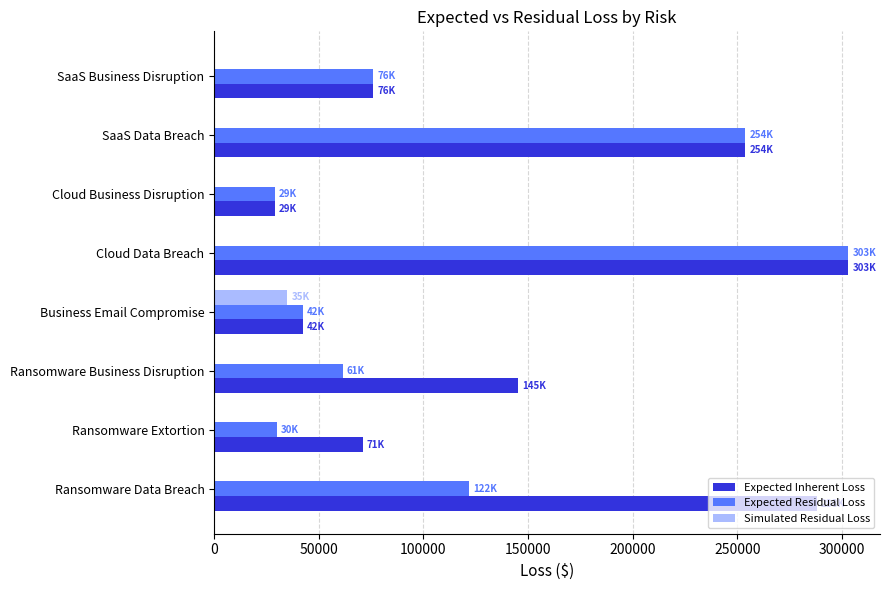

At which category is the sum across all series the highest?

Cloud Data Breach